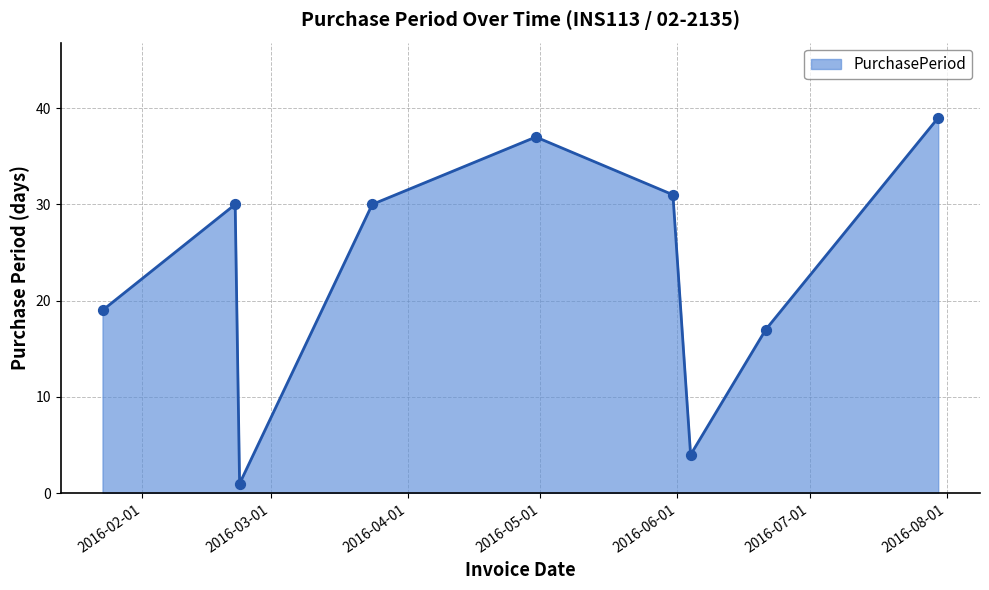

What is the greatest value displayed?

39